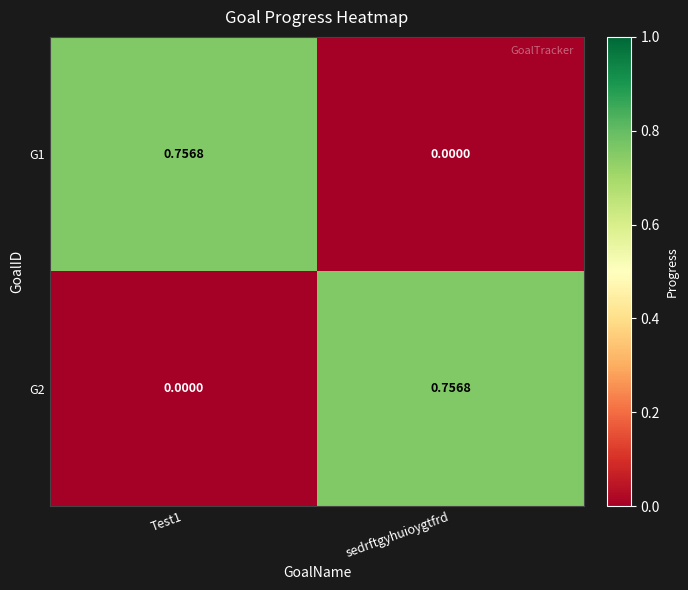

Is the value of G1 at sedrftgyhuioygtfrd greater than the value of G2 at sedrftgyhuioygtfrd?

No